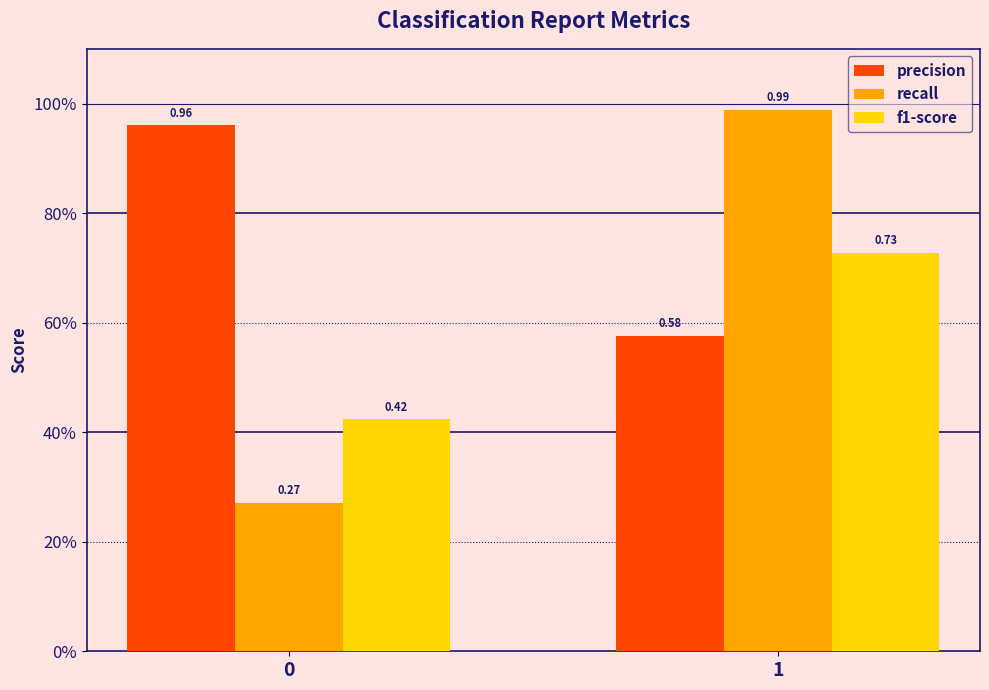

Reading left to right, extract all data points from this chart.

precision: 1.0	0.6
recall: 0.3	1.0
f1-score: 0.4	0.7